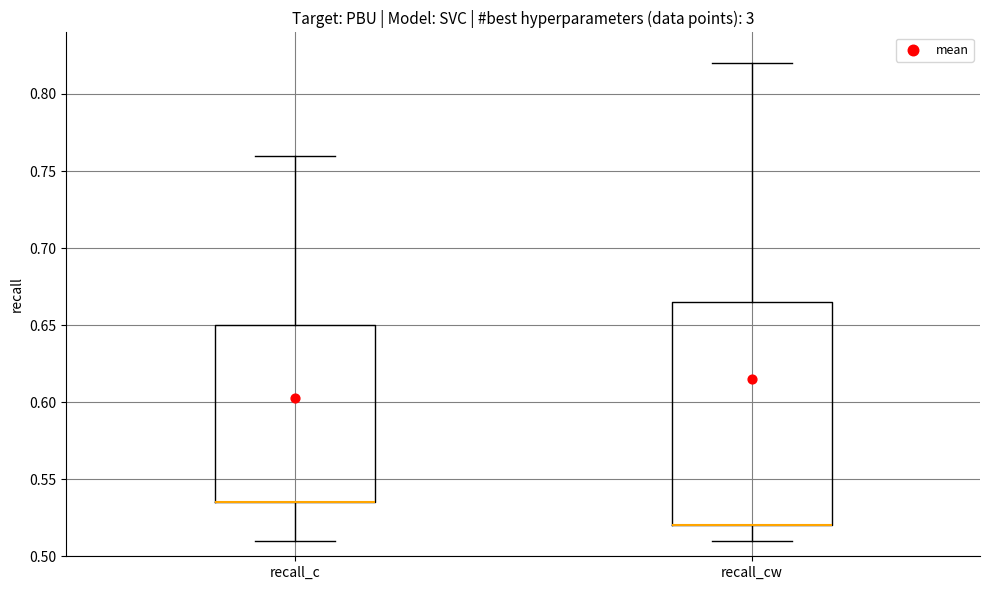

Comparing the boxes themselves (not the whiskers), which one is the tallest?

recall_cw